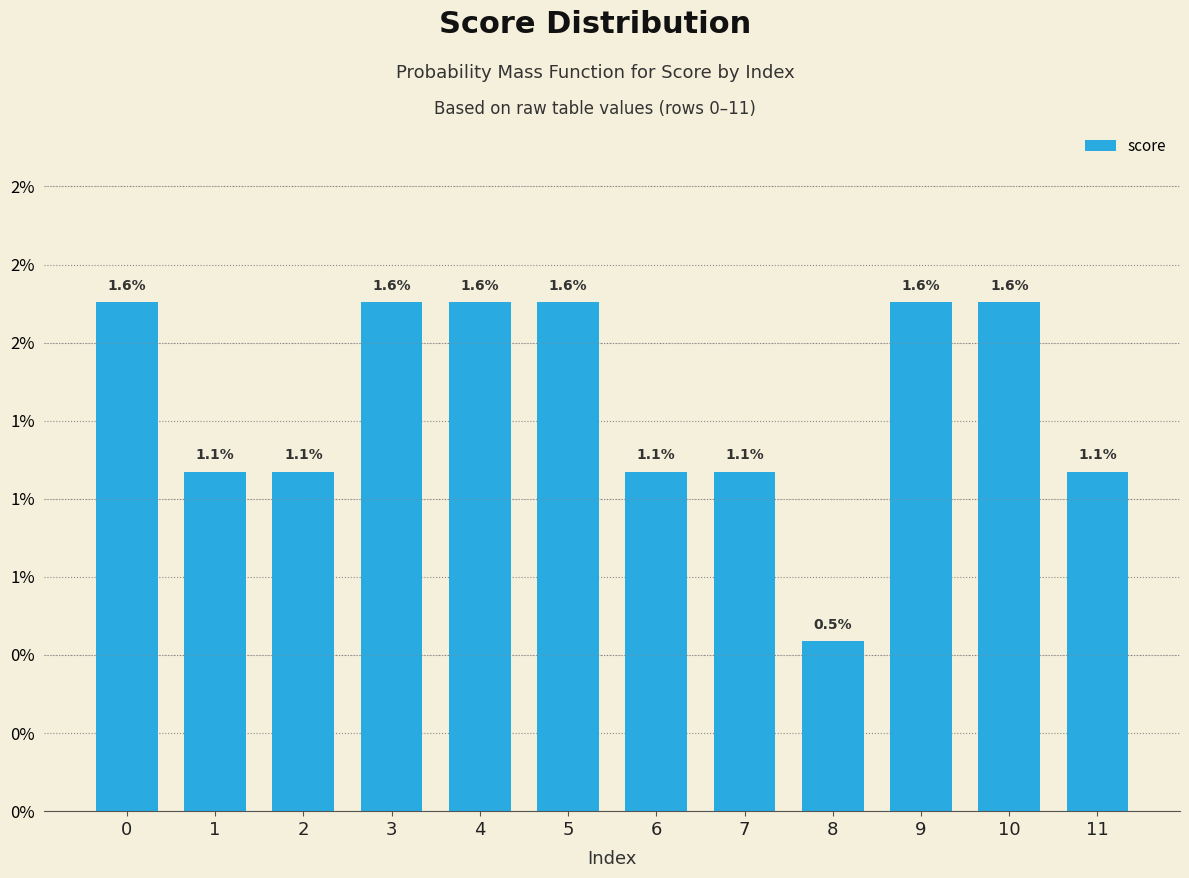

True or false: the data shows 0.0 at 4.

False